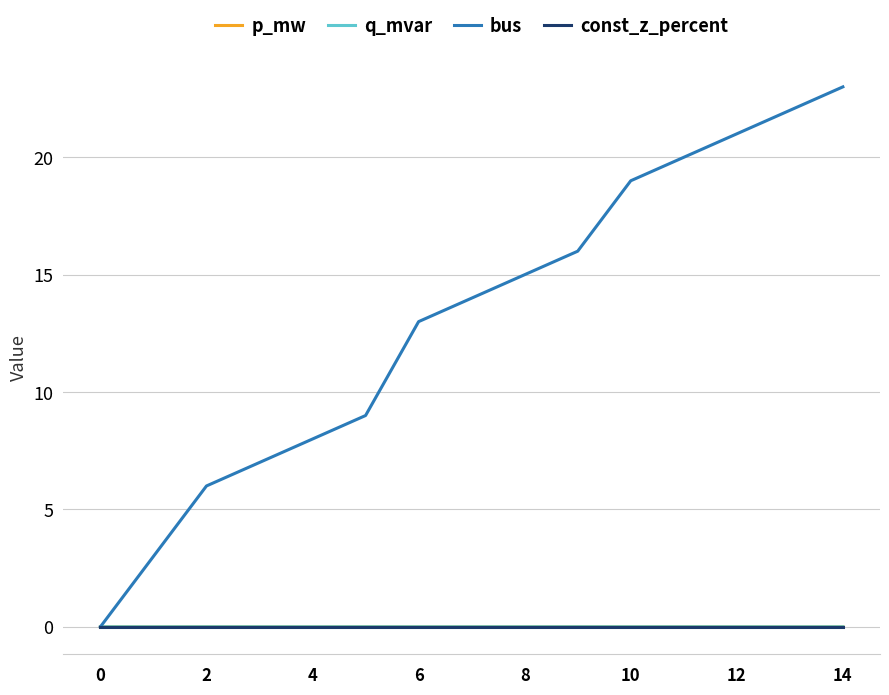

Which series has the widest spread of values?

bus